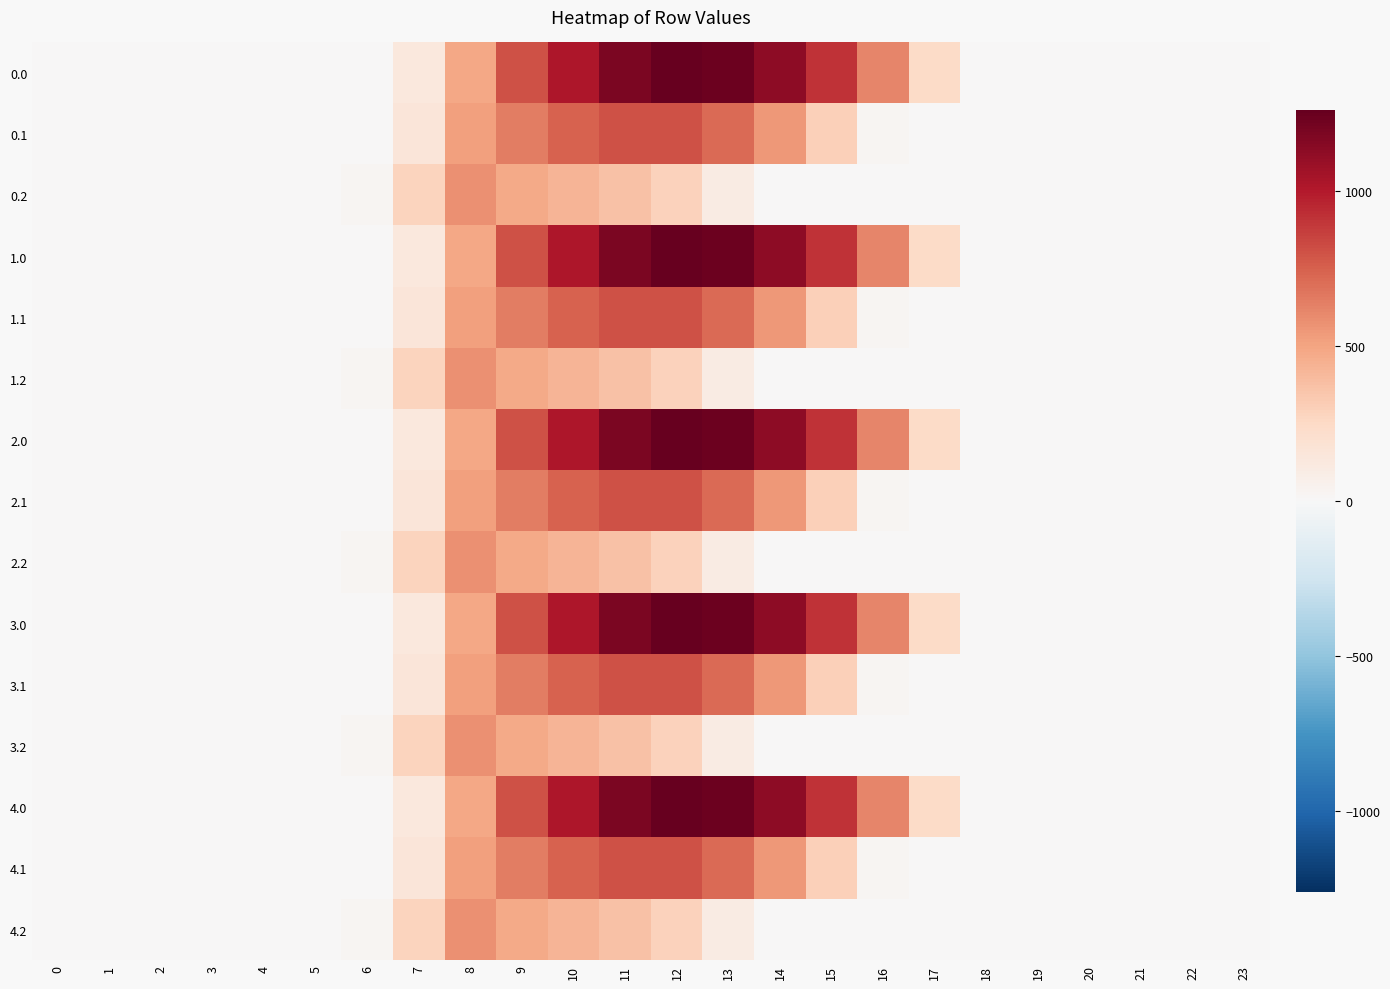

Reading left to right, what are all the values shown in this chart?

0.0: 0=0.0	1=0.0	2=0.0	3=0.0	4=0.0	5=0.0	6=0.0	7=134.3	8=489.3	9=804.0	10=1023.2	11=1185.2	12=1261.6	13=1237.4	14=1128.6	15=911.8	16=613.0	17=243.5	18=0.0	19=0.0	20=0.0	21=0.0	22=0.0	23=0.0
0.1: 0=0.0	1=0.0	2=0.0	3=0.0	4=0.0	5=0.0	6=0.0	7=153.2	8=514.8	9=646.9	10=742.1	11=800.2	12=806.9	13=715.3	14=544.1	15=301.4	16=26.8	17=0.0	18=0.0	19=0.0	20=0.0	21=0.0	22=0.0	23=0.0
0.2: 0=0.0	1=0.0	2=0.0	3=0.0	4=0.0	5=0.0	6=29.3	7=276.9	8=576.6	9=480.7	10=430.5	11=374.4	12=289.5	13=107.8	14=0.0	15=0.0	16=0.0	17=0.0	18=0.0	19=0.0	20=0.0	21=0.0	22=0.0	23=0.0
1.0: 0=0.0	1=0.0	2=0.0	3=0.0	4=0.0	5=0.0	6=0.0	7=134.3	8=489.3	9=804.0	10=1023.2	11=1185.2	12=1261.6	13=1237.4	14=1128.6	15=911.8	16=613.0	17=243.5	18=0.0	19=0.0	20=0.0	21=0.0	22=0.0	23=0.0
1.1: 0=0.0	1=0.0	2=0.0	3=0.0	4=0.0	5=0.0	6=0.0	7=153.2	8=514.8	9=646.9	10=742.1	11=800.2	12=806.9	13=715.3	14=544.1	15=301.4	16=26.8	17=0.0	18=0.0	19=0.0	20=0.0	21=0.0	22=0.0	23=0.0
1.2: 0=0.0	1=0.0	2=0.0	3=0.0	4=0.0	5=0.0	6=29.3	7=276.9	8=576.6	9=480.7	10=430.5	11=374.4	12=289.5	13=107.8	14=0.0	15=0.0	16=0.0	17=0.0	18=0.0	19=0.0	20=0.0	21=0.0	22=0.0	23=0.0
2.0: 0=0.0	1=0.0	2=0.0	3=0.0	4=0.0	5=0.0	6=0.0	7=134.3	8=489.3	9=804.0	10=1023.2	11=1185.2	12=1261.6	13=1237.4	14=1128.6	15=911.8	16=613.0	17=243.5	18=0.0	19=0.0	20=0.0	21=0.0	22=0.0	23=0.0
2.1: 0=0.0	1=0.0	2=0.0	3=0.0	4=0.0	5=0.0	6=0.0	7=153.2	8=514.8	9=646.9	10=742.1	11=800.2	12=806.9	13=715.3	14=544.1	15=301.4	16=26.8	17=0.0	18=0.0	19=0.0	20=0.0	21=0.0	22=0.0	23=0.0
2.2: 0=0.0	1=0.0	2=0.0	3=0.0	4=0.0	5=0.0	6=29.3	7=276.9	8=576.6	9=480.7	10=430.5	11=374.4	12=289.5	13=107.8	14=0.0	15=0.0	16=0.0	17=0.0	18=0.0	19=0.0	20=0.0	21=0.0	22=0.0	23=0.0
3.0: 0=0.0	1=0.0	2=0.0	3=0.0	4=0.0	5=0.0	6=0.0	7=134.3	8=489.3	9=804.0	10=1023.2	11=1185.2	12=1261.6	13=1237.4	14=1128.6	15=911.8	16=613.0	17=243.5	18=0.0	19=0.0	20=0.0	21=0.0	22=0.0	23=0.0
3.1: 0=0.0	1=0.0	2=0.0	3=0.0	4=0.0	5=0.0	6=0.0	7=153.2	8=514.8	9=646.9	10=742.1	11=800.2	12=806.9	13=715.3	14=544.1	15=301.4	16=26.8	17=0.0	18=0.0	19=0.0	20=0.0	21=0.0	22=0.0	23=0.0
3.2: 0=0.0	1=0.0	2=0.0	3=0.0	4=0.0	5=0.0	6=29.3	7=276.9	8=576.6	9=480.7	10=430.5	11=374.4	12=289.5	13=107.8	14=0.0	15=0.0	16=0.0	17=0.0	18=0.0	19=0.0	20=0.0	21=0.0	22=0.0	23=0.0
4.0: 0=0.0	1=0.0	2=0.0	3=0.0	4=0.0	5=0.0	6=0.0	7=134.3	8=489.3	9=804.0	10=1023.2	11=1185.2	12=1261.6	13=1237.4	14=1128.6	15=911.8	16=613.0	17=243.5	18=0.0	19=0.0	20=0.0	21=0.0	22=0.0	23=0.0
4.1: 0=0.0	1=0.0	2=0.0	3=0.0	4=0.0	5=0.0	6=0.0	7=153.2	8=514.8	9=646.9	10=742.1	11=800.2	12=806.9	13=715.3	14=544.1	15=301.4	16=26.8	17=0.0	18=0.0	19=0.0	20=0.0	21=0.0	22=0.0	23=0.0
4.2: 0=0.0	1=0.0	2=0.0	3=0.0	4=0.0	5=0.0	6=29.3	7=276.9	8=576.6	9=480.7	10=430.5	11=374.4	12=289.5	13=107.8	14=0.0	15=0.0	16=0.0	17=0.0	18=0.0	19=0.0	20=0.0	21=0.0	22=0.0	23=0.0